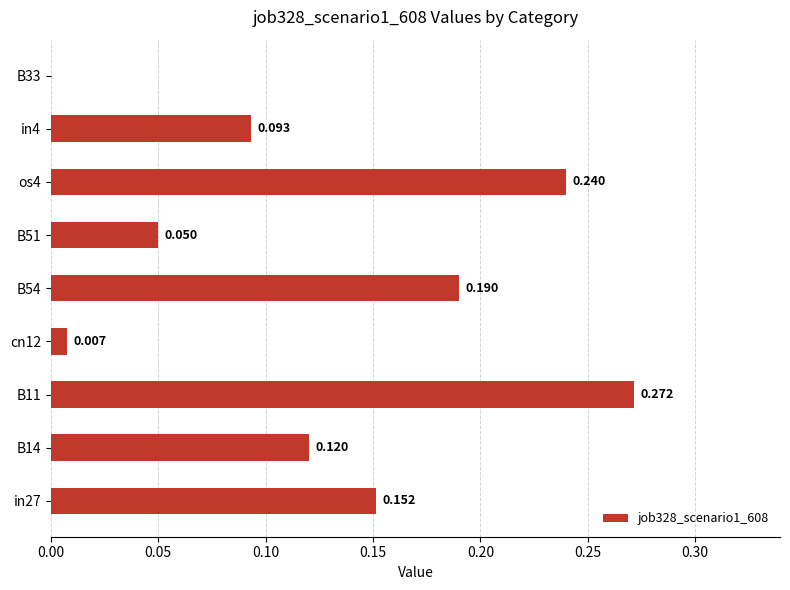

Count the number of categories in the chart.

9